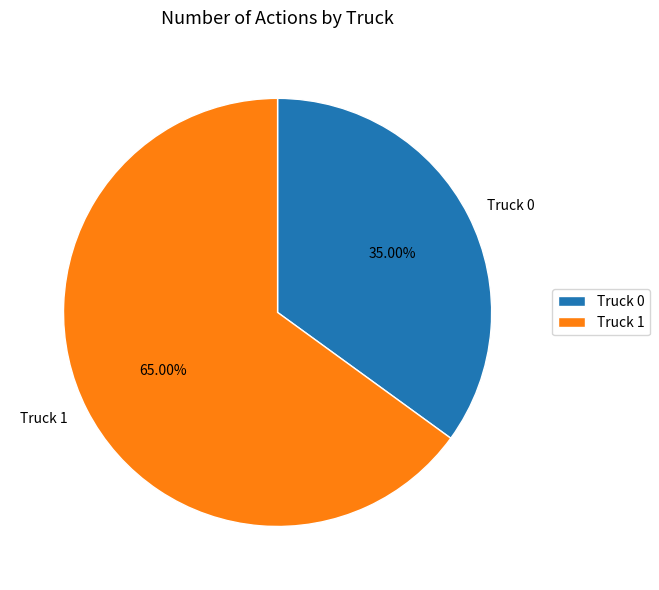

What is the ratio of the value at Truck 0 to the value at Truck 1?

0.5